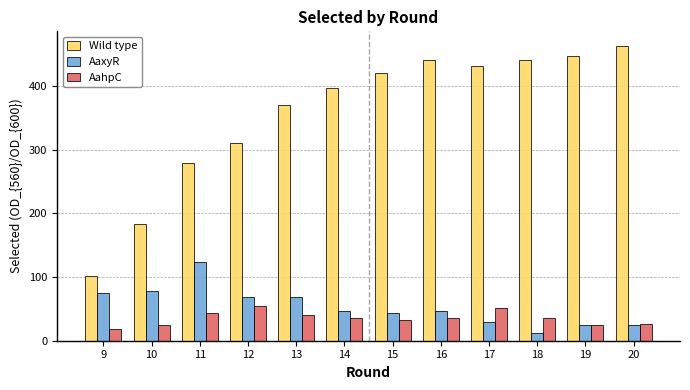

What is the difference between the second highest and minimum values in the AahpC series?

33